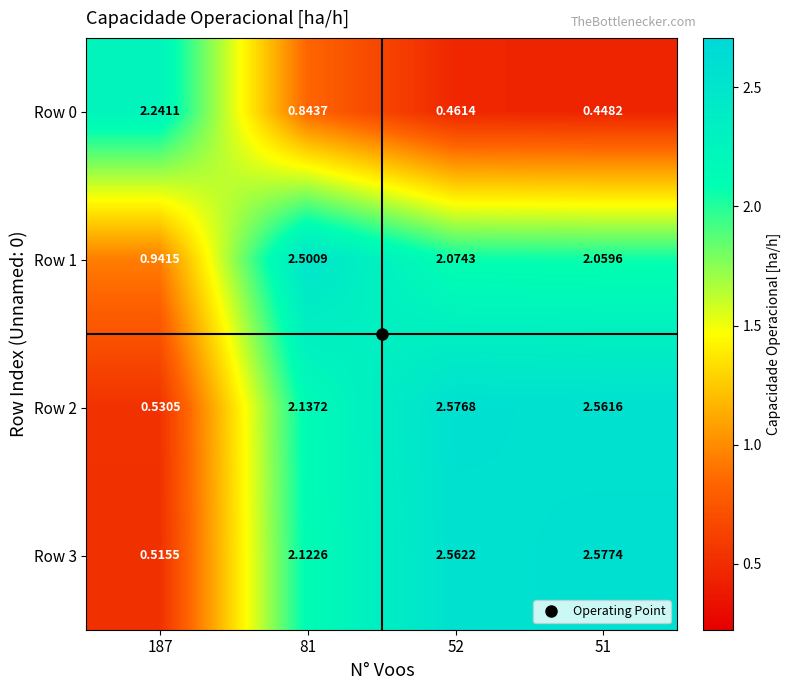

Is the value of Row 3 at 51 greater than the value of Row 1 at 81?

Yes